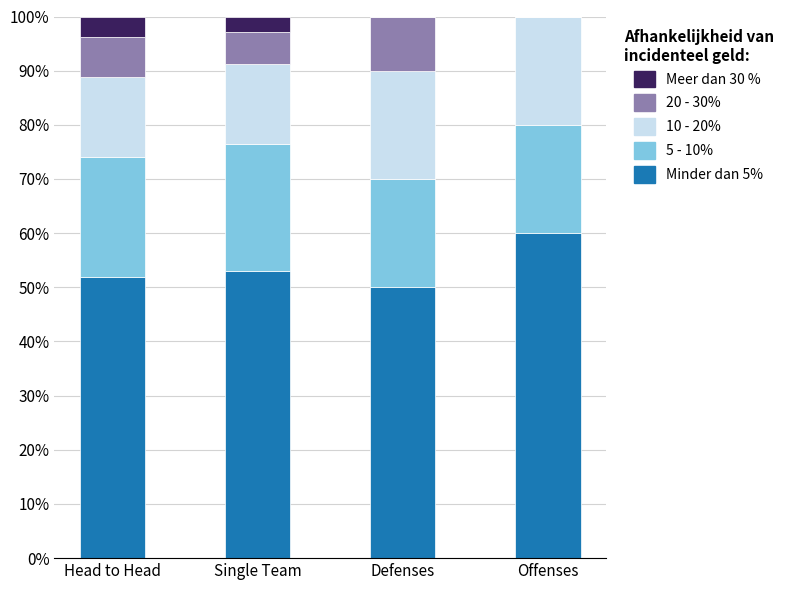

Reading left to right, transcribe the values for Minder dan 5%.

Head to Head=51.9	Single Team=52.9	Defenses=50.0	Offenses=60.0